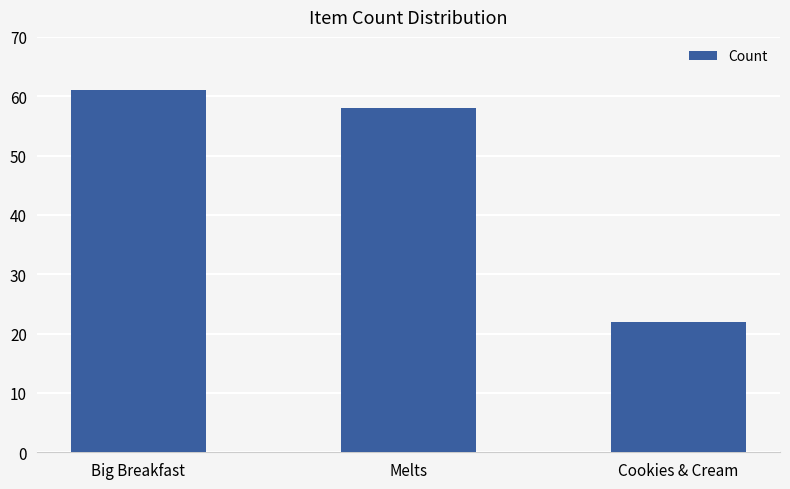

What is the difference between the maximum and minimum values?

39